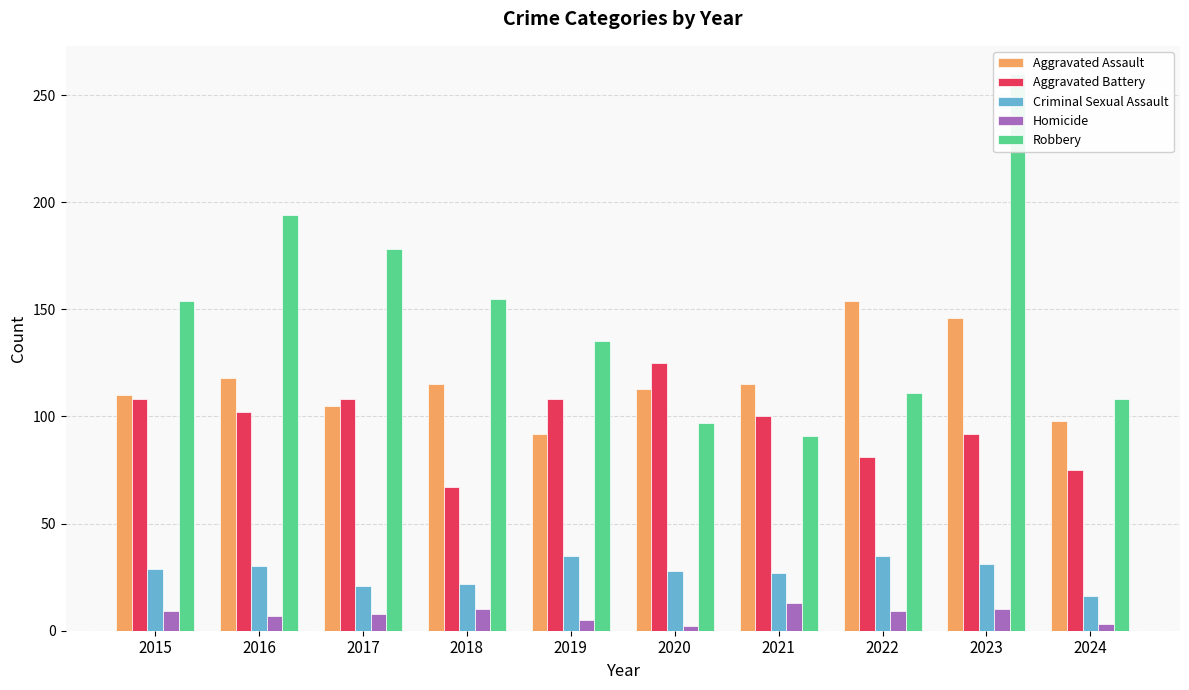

What is the maximum value shown in the chart?

260